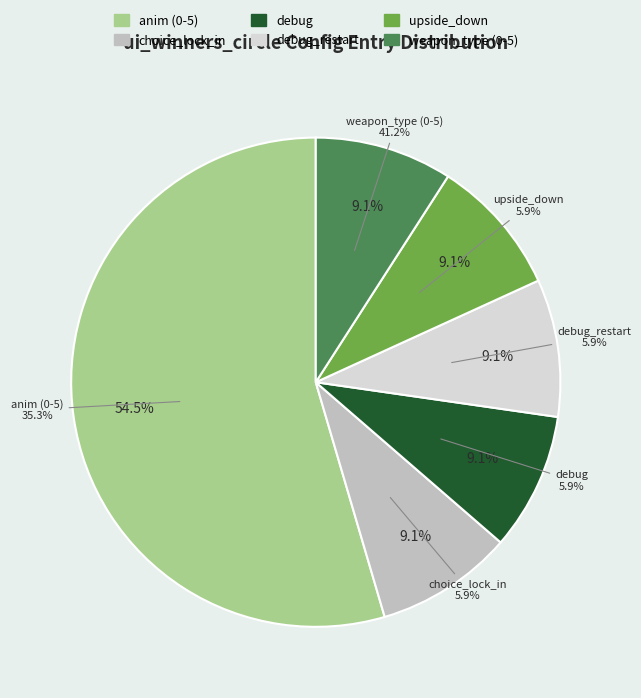

How many segments does this pie chart have?

6